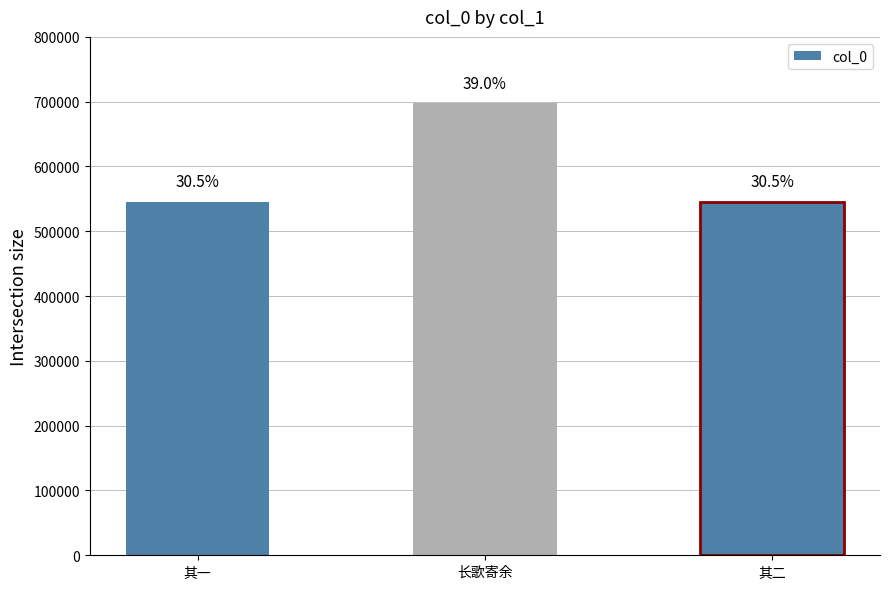

Does the chart contain stacked bars?

No